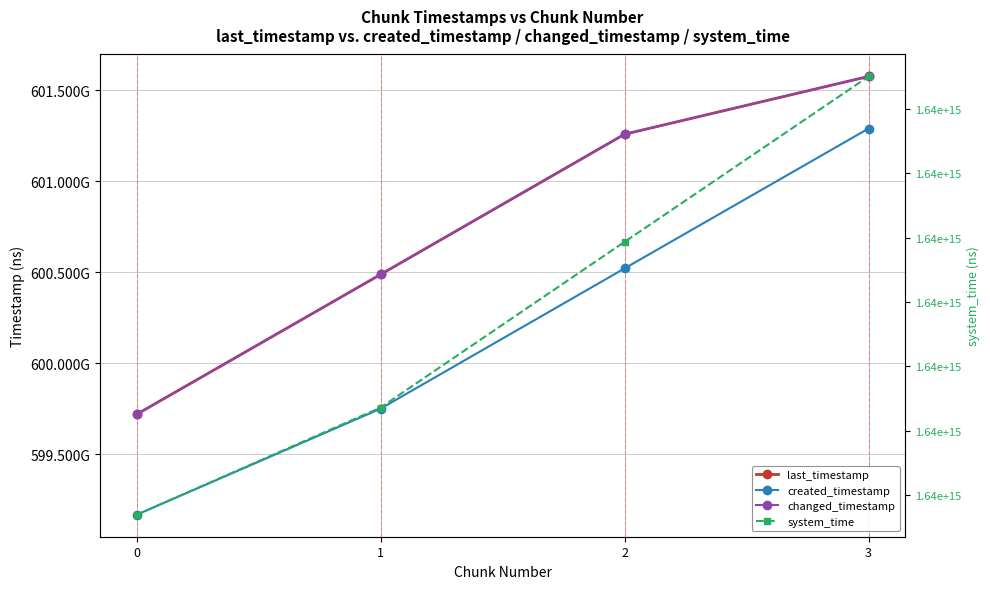

List the labels in order of changed_timestamp value, largest first.

3, 2, 1, 0